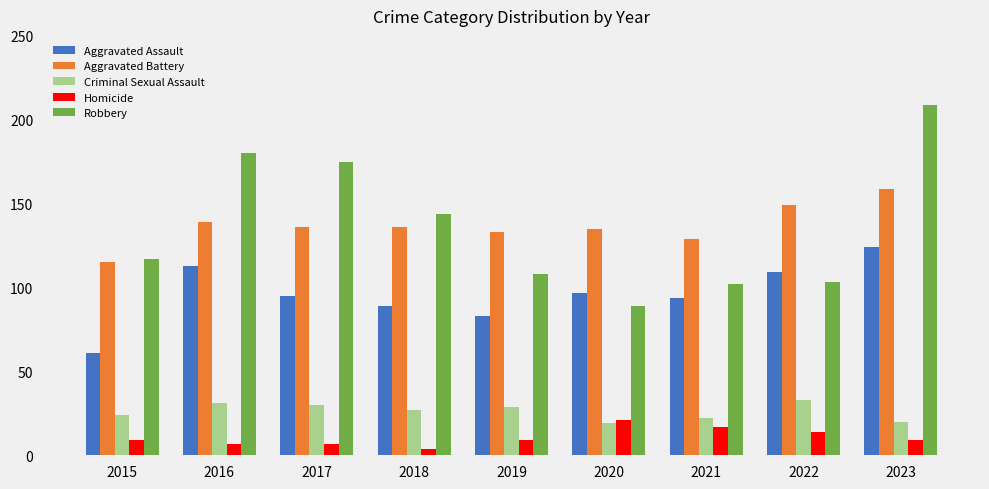

Which series has the largest range (max minus min)?

Robbery